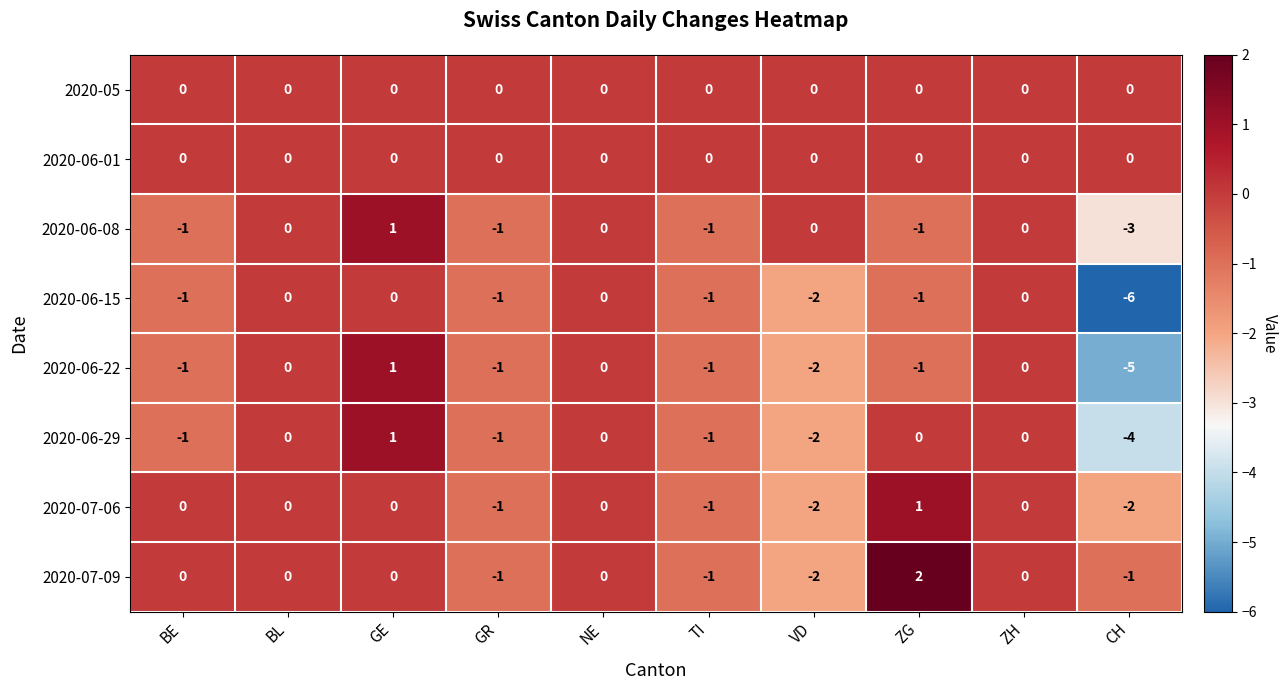

How many 2020-06-29 values are between -1 and 0?

7